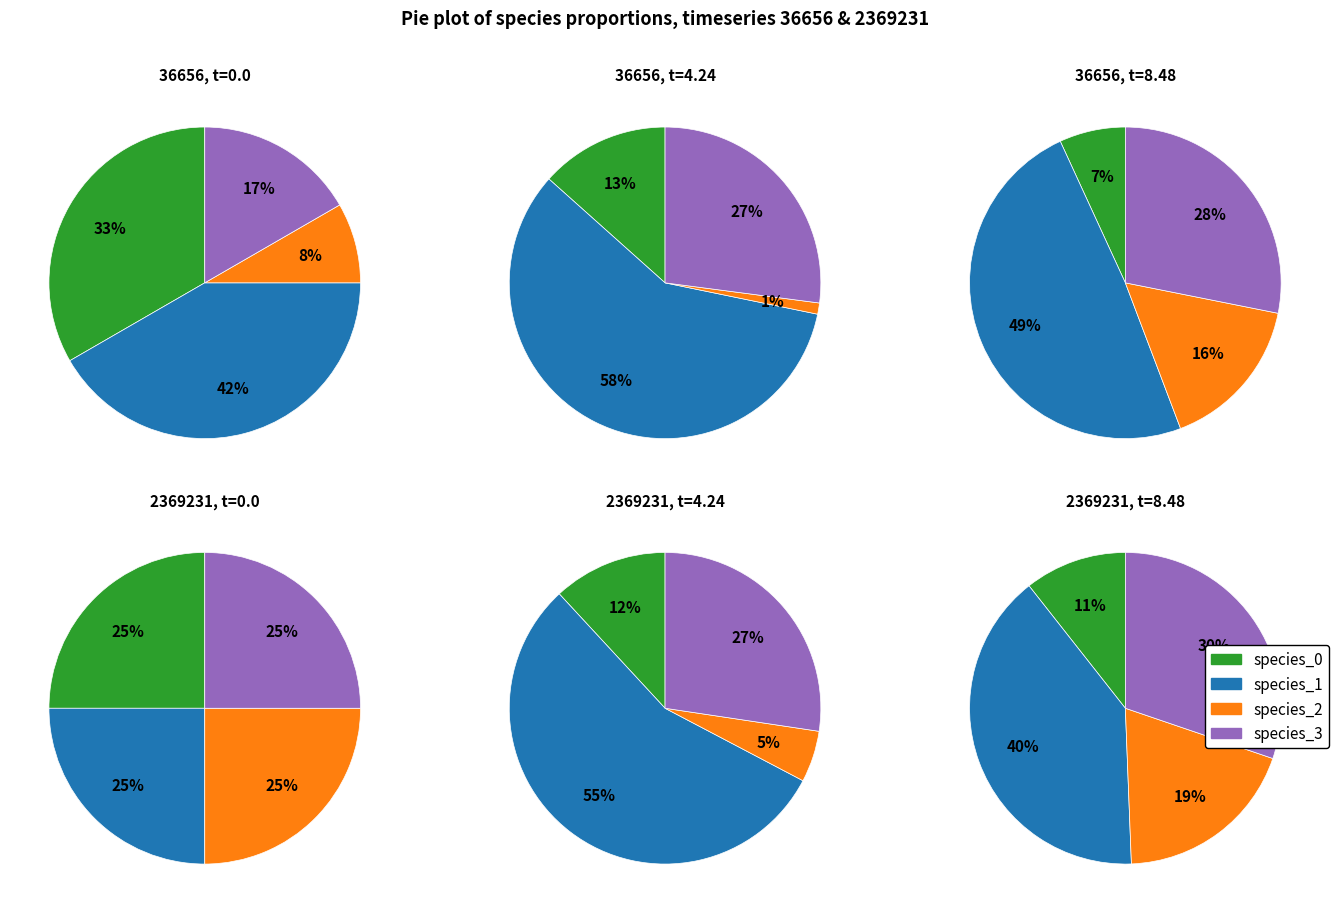

To the nearest percent, what percentage of the pie is 4?

7%